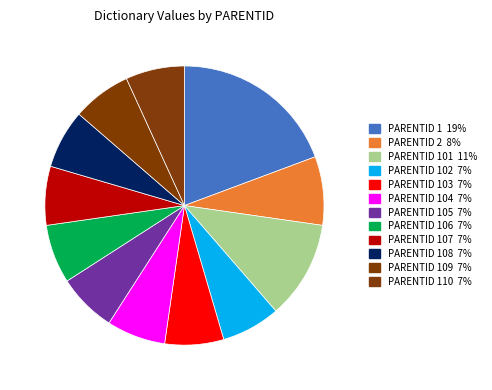

What is the smallest slice in the pie chart?

102